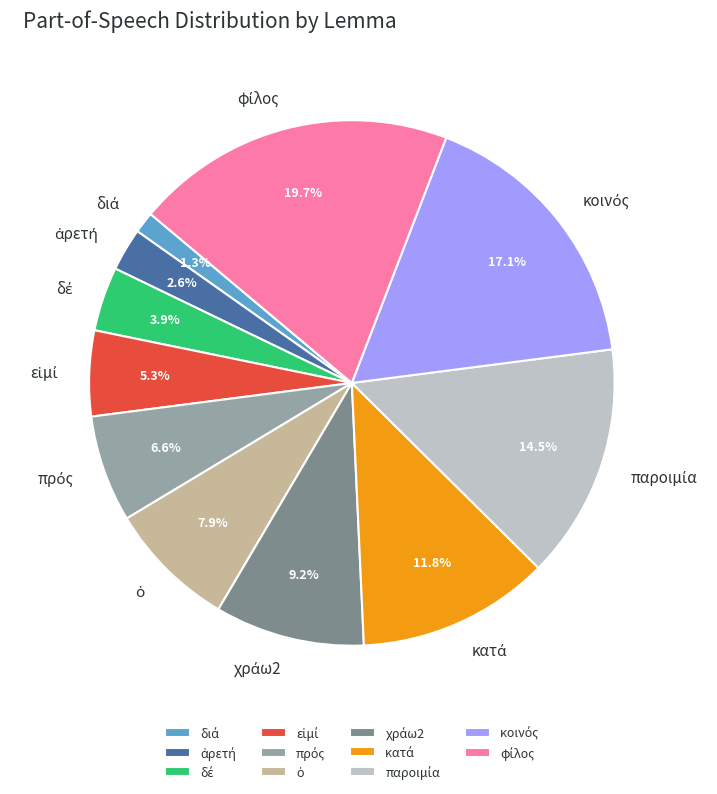

Does any single category account for the majority?

No